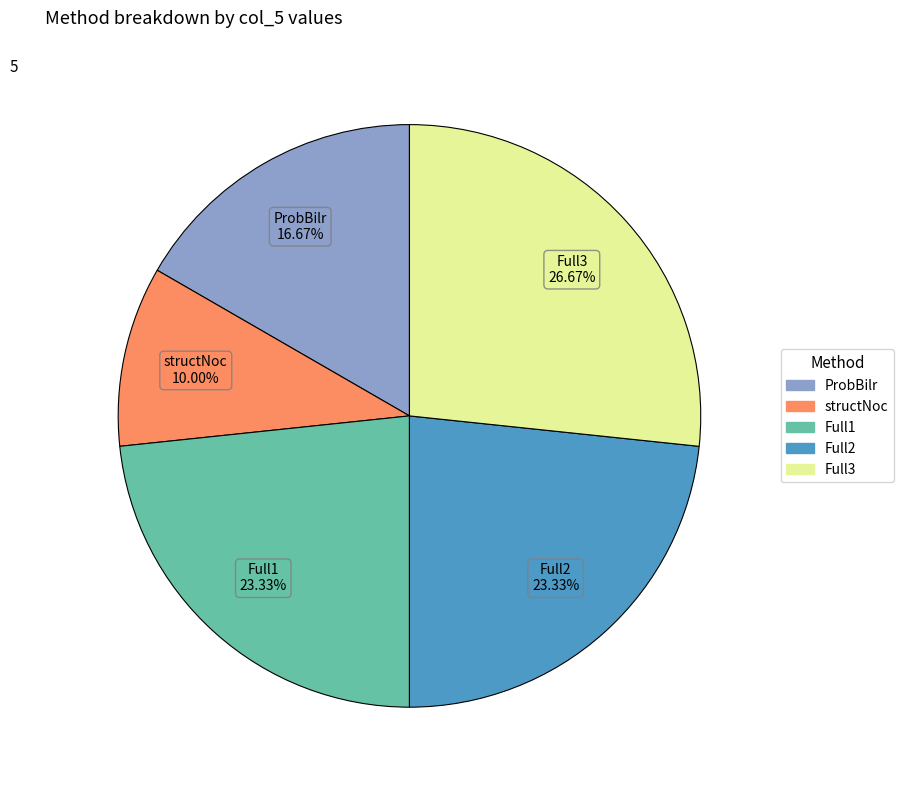

Combined, do ProbBilr and Full2 account for over 50%?

No